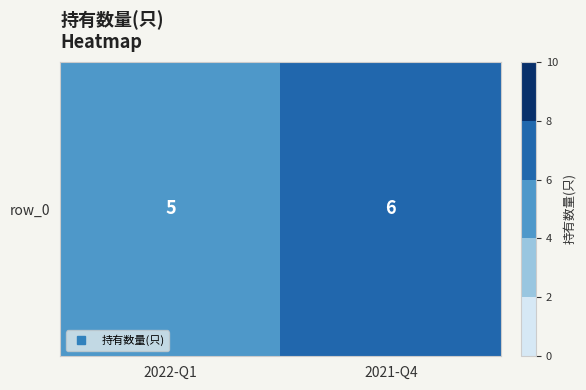

True or false: the data shows 10 at 2021-Q4.

False